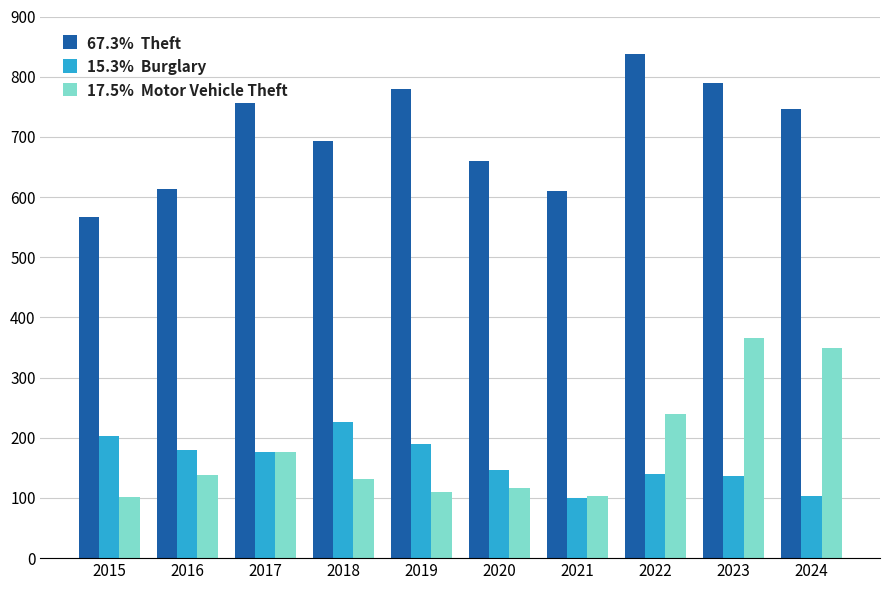

At which category does the chart reach its peak across all series?

2022